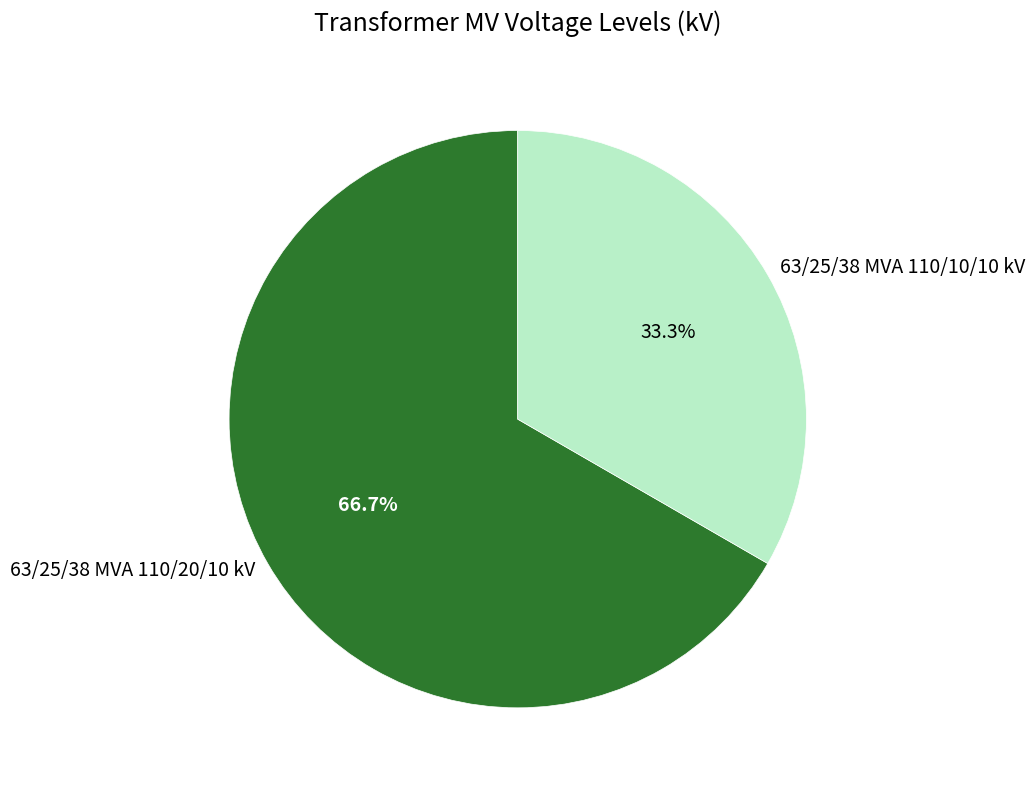

To the nearest percent, what is the combined percentage of 63/25/38 MVA 110/10/10 kV and 63/25/38 MVA 110/20/10 kV?

100%